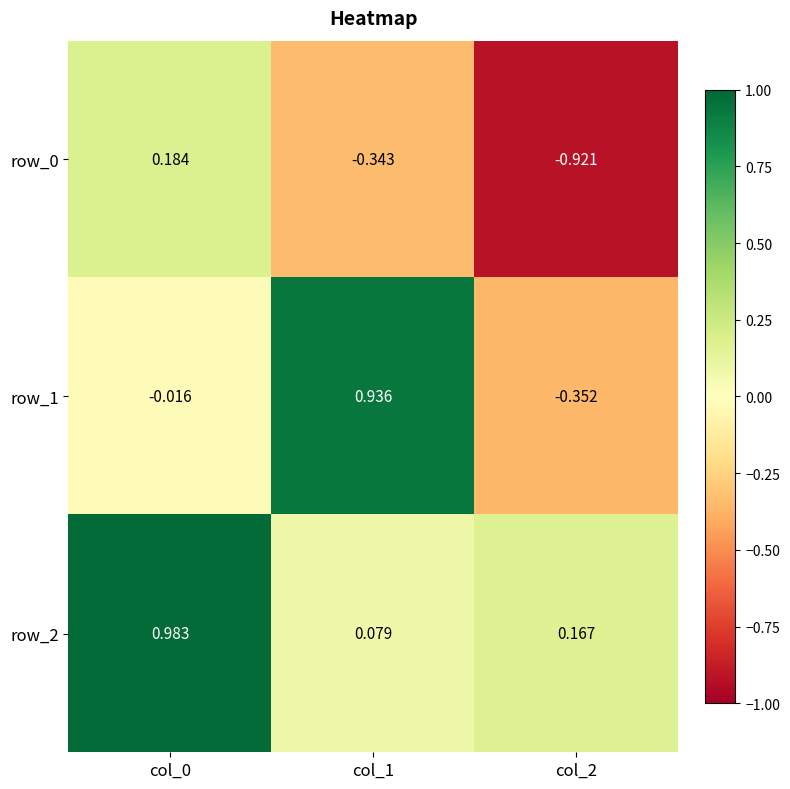

Where does the row_1 series first go above 0?

col_1